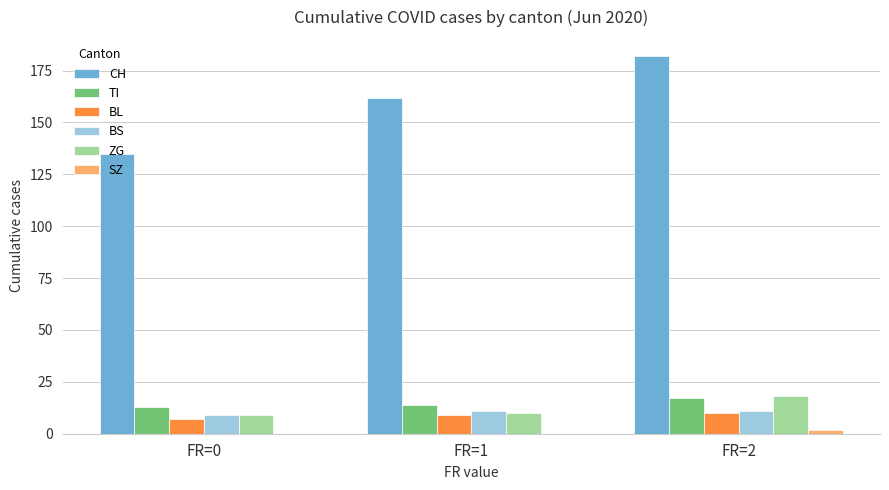

Are the bars grouped side by side (vs. stacked)?

Yes